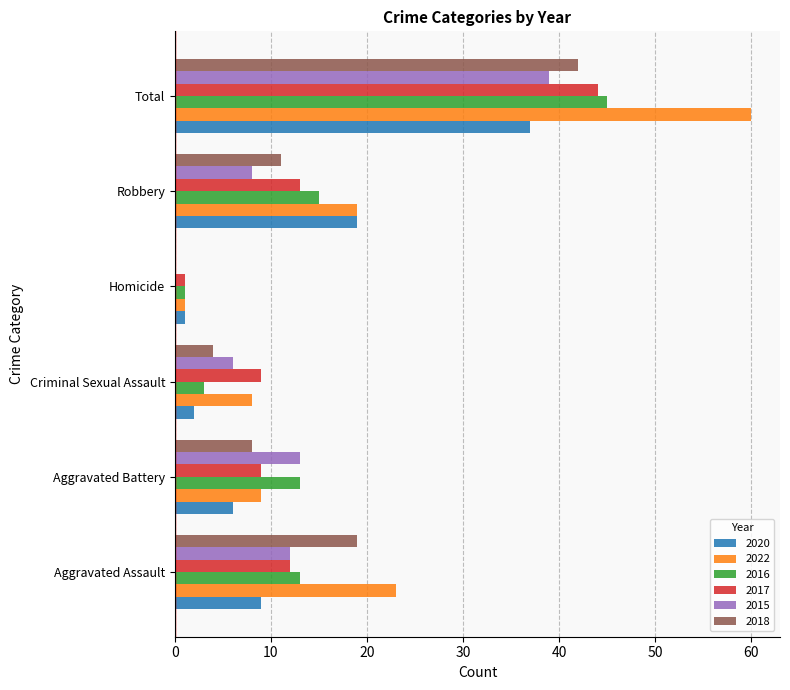

The value of 2017 at Total is 44. True or false?

True